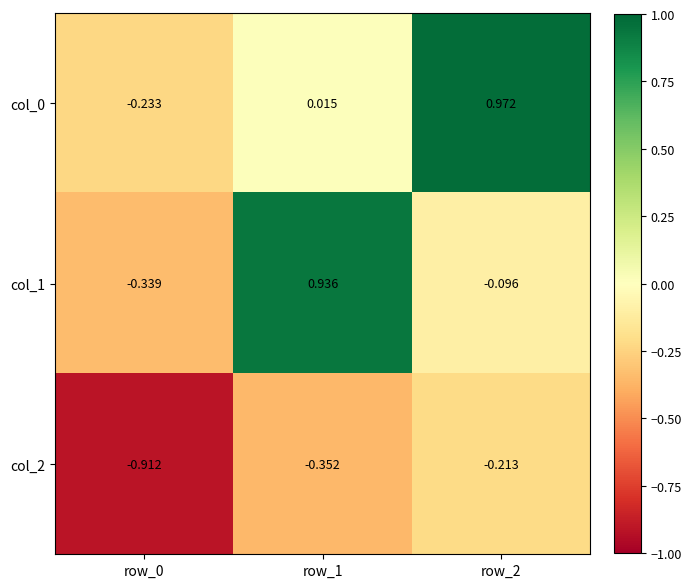

Which series changed the most between row_0 and row_1?

col_1